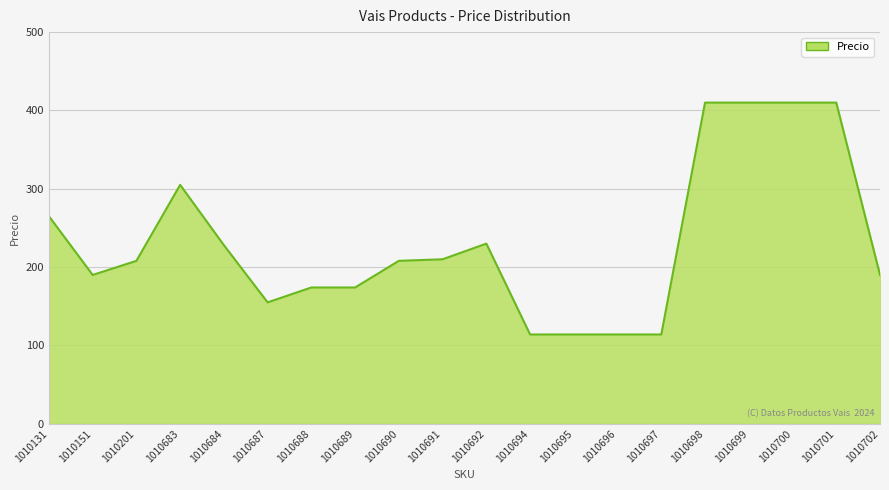

What is the change in value from 1010690 to 1010696?

-94